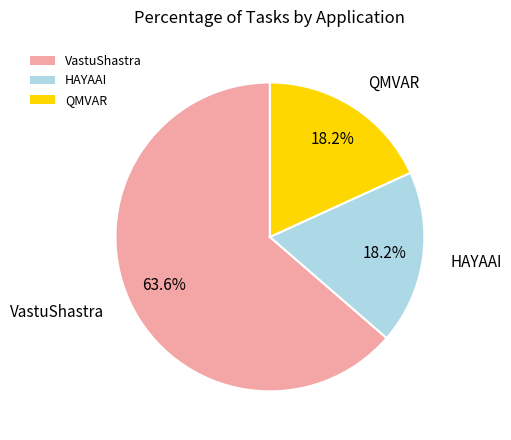

To the nearest percent, what is the average slice percentage?

33%